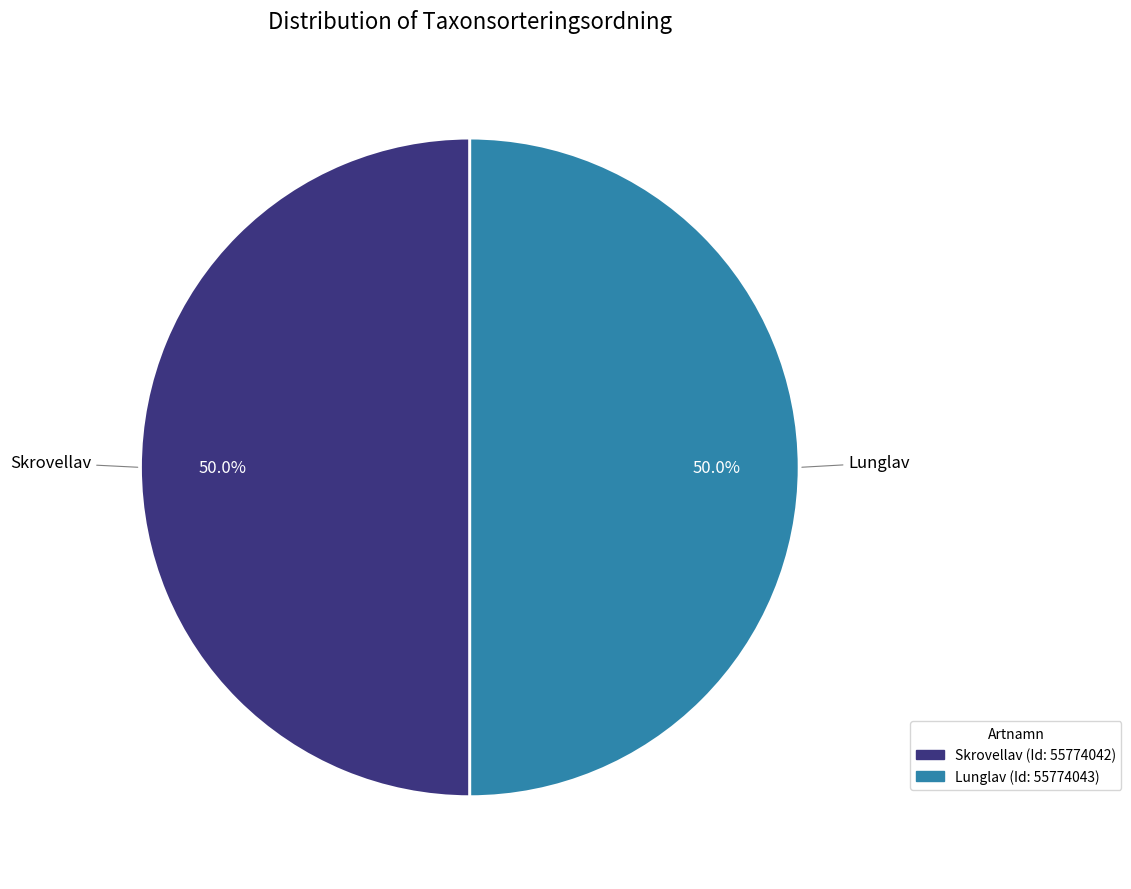

How many slices are in this pie chart?

2